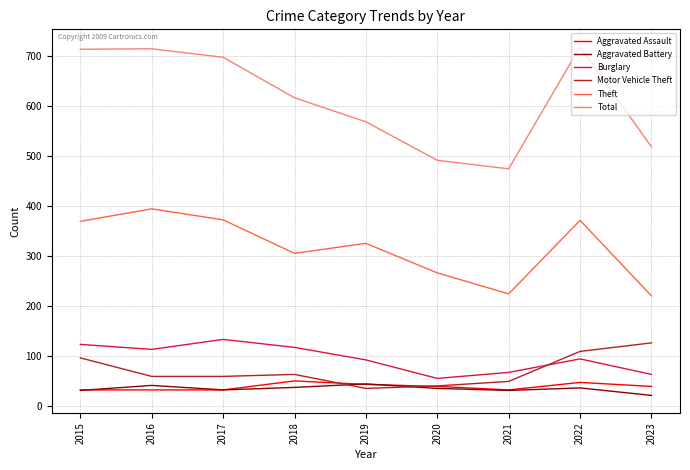

Is the value of Burglary at 2017 greater than the value of Aggravated Assault at 2021?

Yes